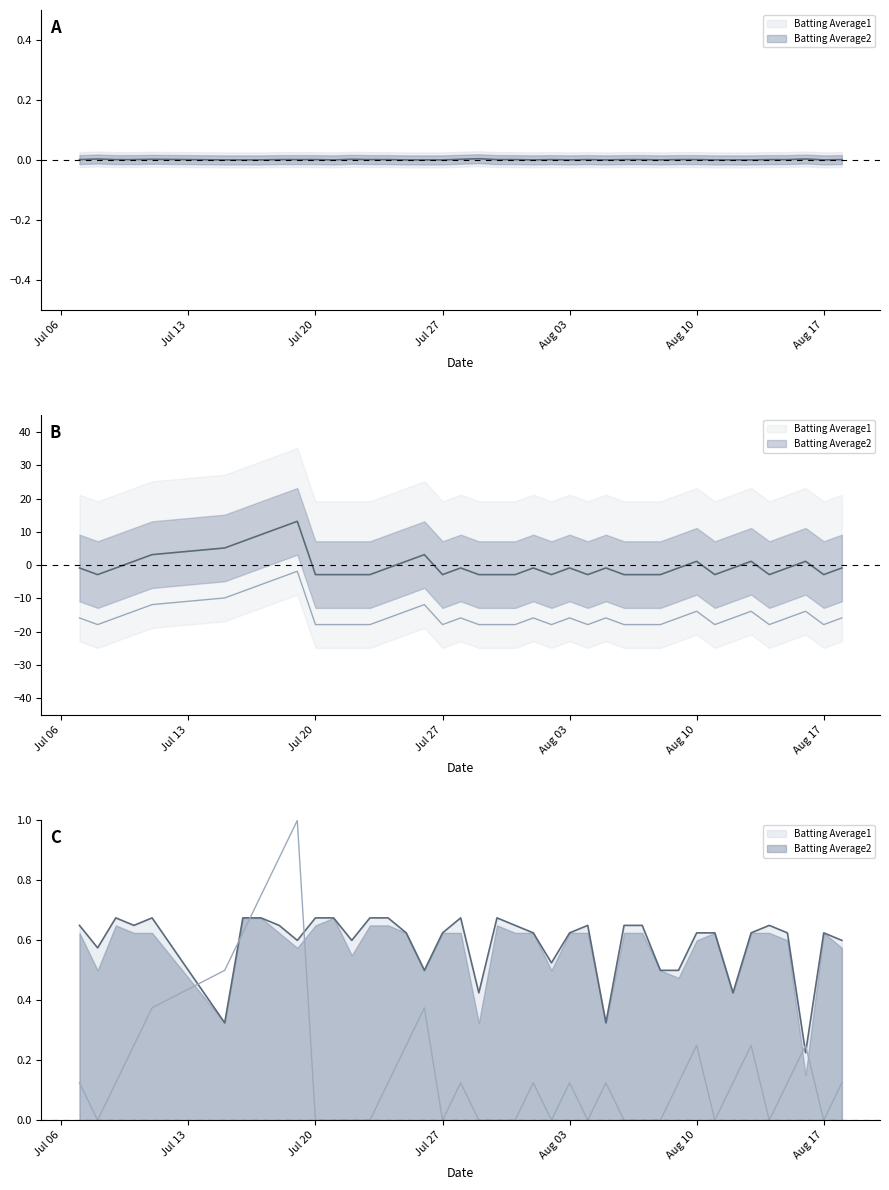

What is the label of the 6th point from the left?

Aug 10